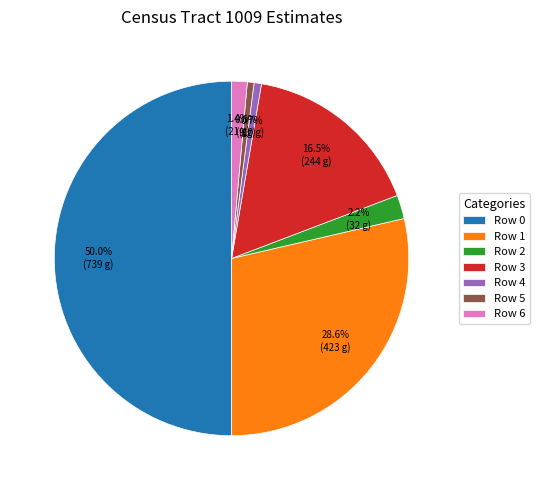

To the nearest percent, what is the average slice percentage?

14%